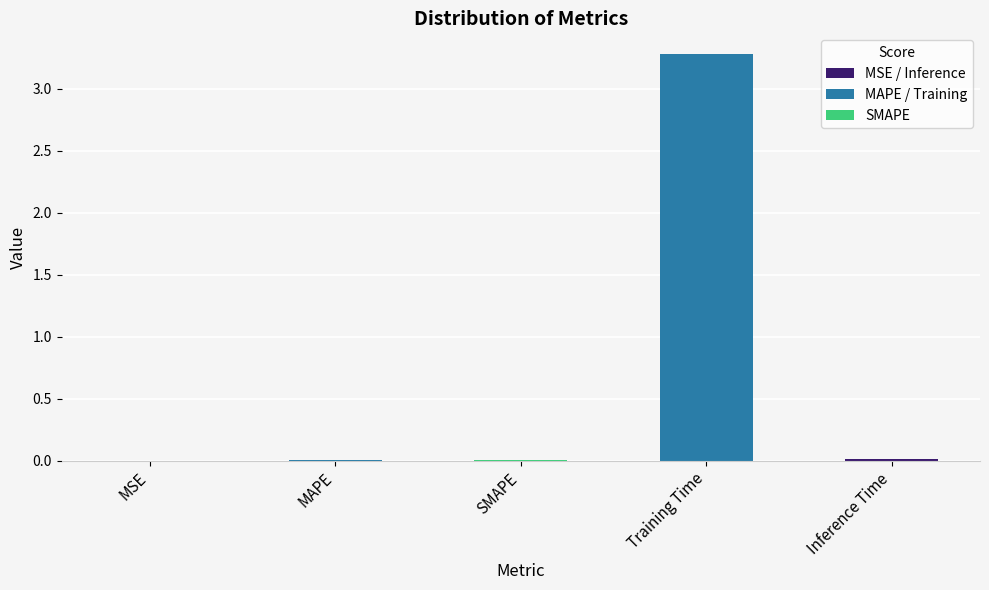

What is the difference between the values at Inference Time and Training Time?

3.3